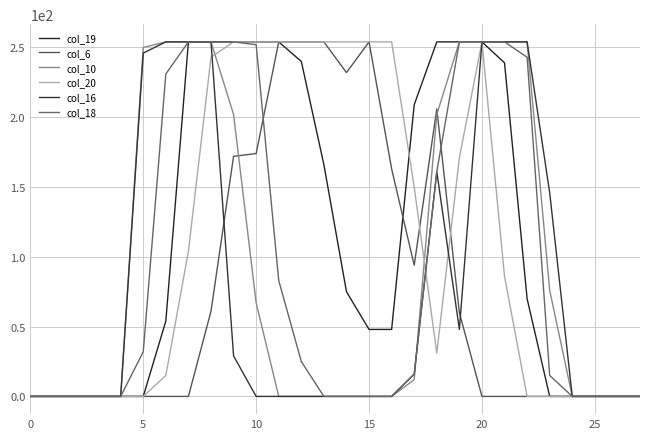

How many intersections are there between col_16 and col_6?

2